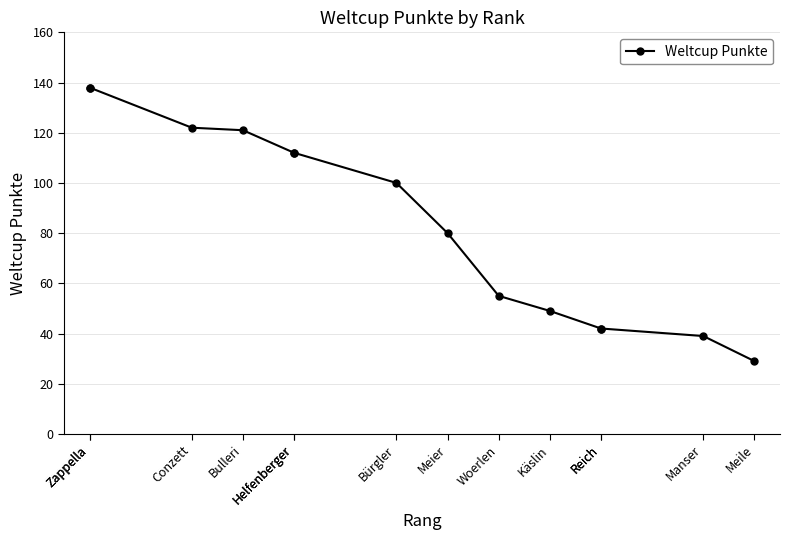

Is this an area chart (filled region under the line)?

No